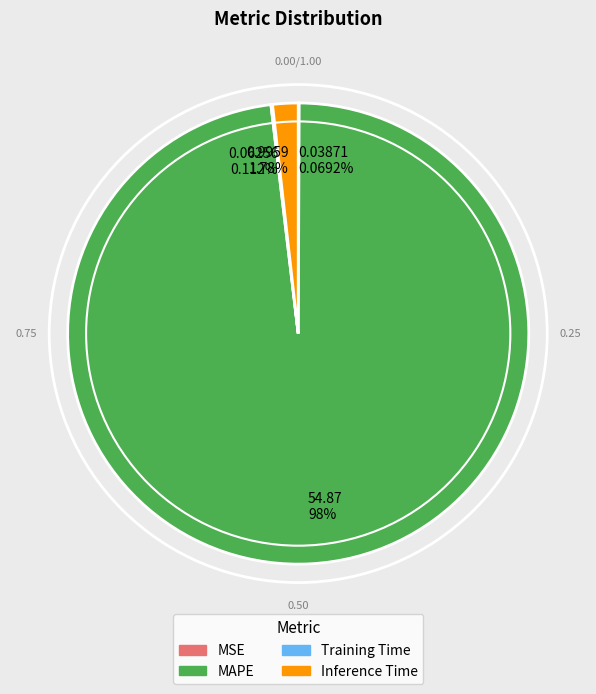

What is the largest slice in the pie chart?

MAPE